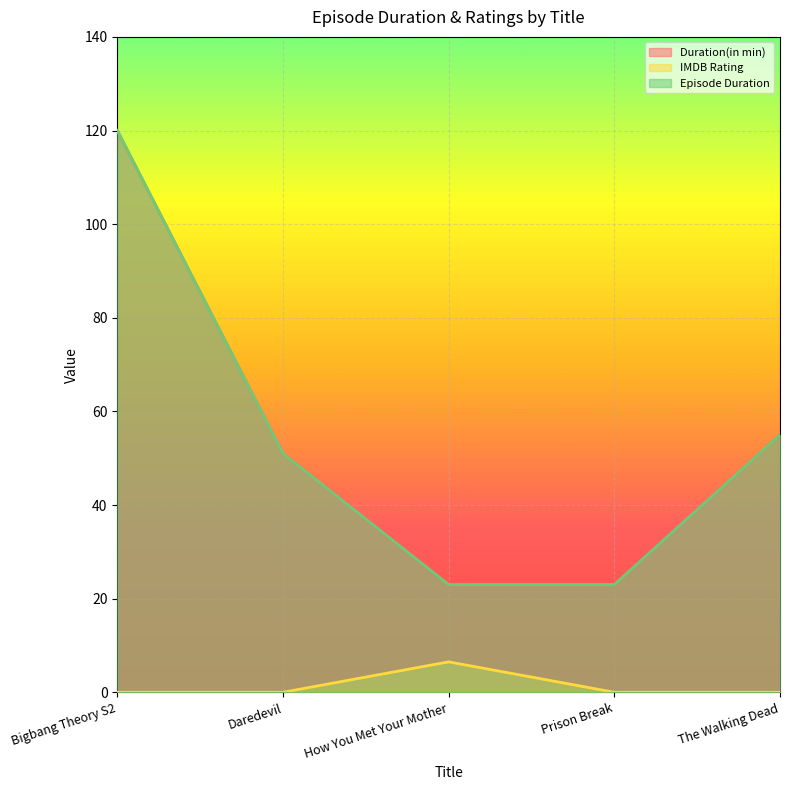

Which series has the widest spread of values?

Duration(in min)